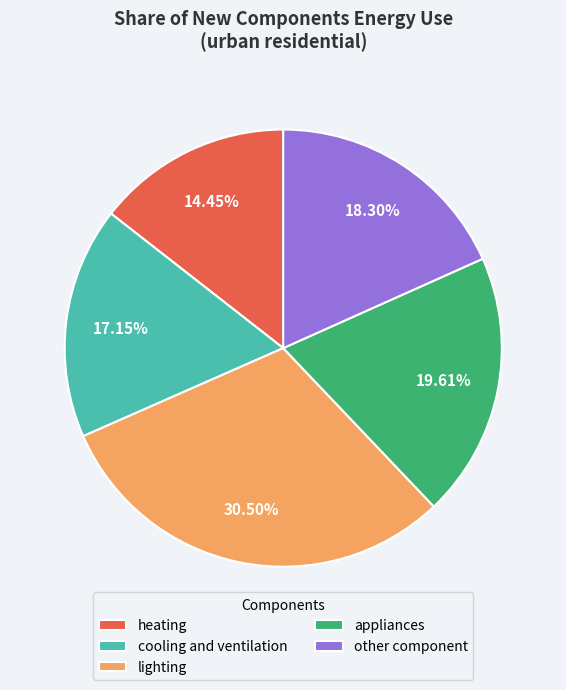

How many segments does this pie chart have?

5